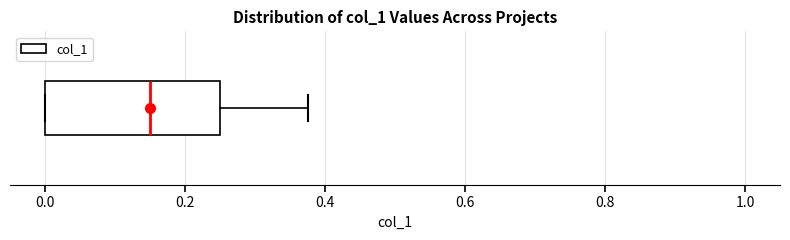

Read this box plot against the x-axis: the position of the median line, the range covered by the box, and the ends of both whiskers. The values are not printed on the chart, so give them approximately, as read against the axis.

median 0.16, box 0.00 to 0.26, whiskers 0.00 to 0.38